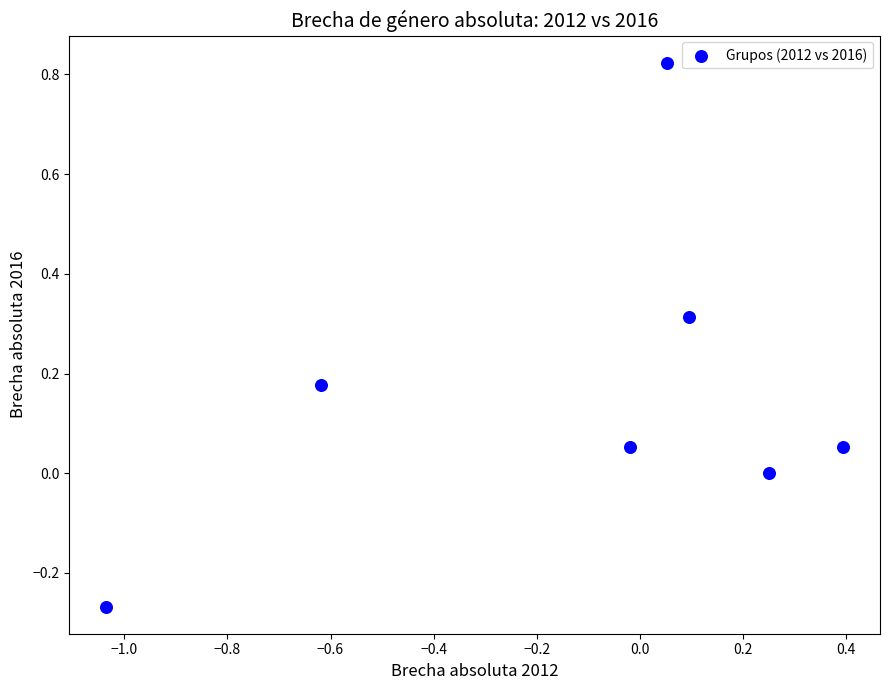

What is the range of X values (max minus min)?

1.4